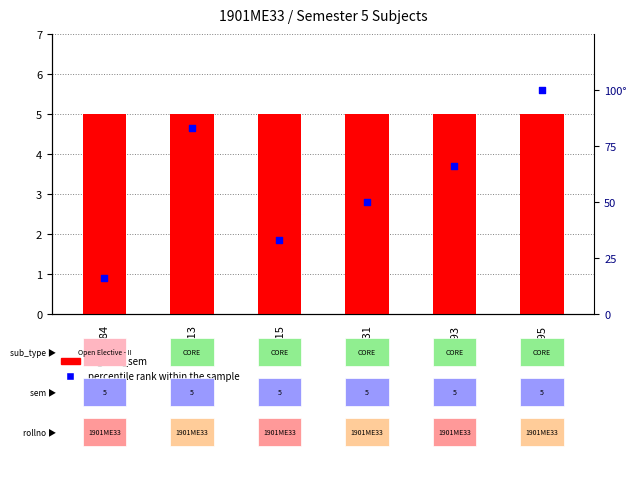

What are all the series names shown in the legend?

register_sem, percentile rank within the sample